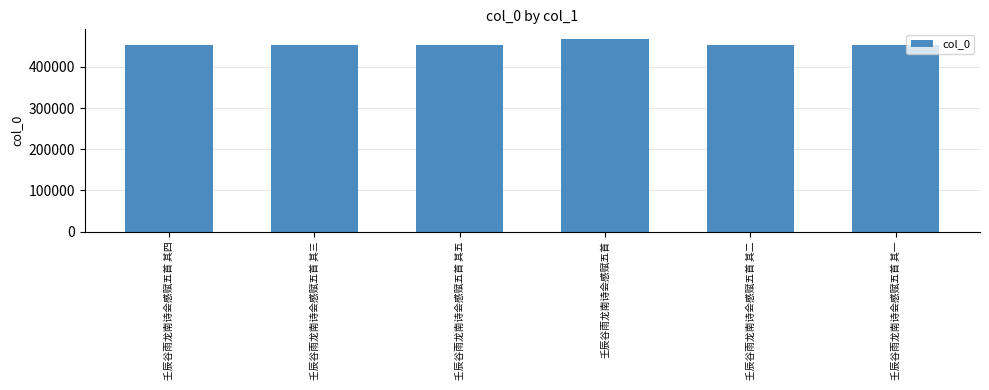

What is the smallest value displayed?

453368